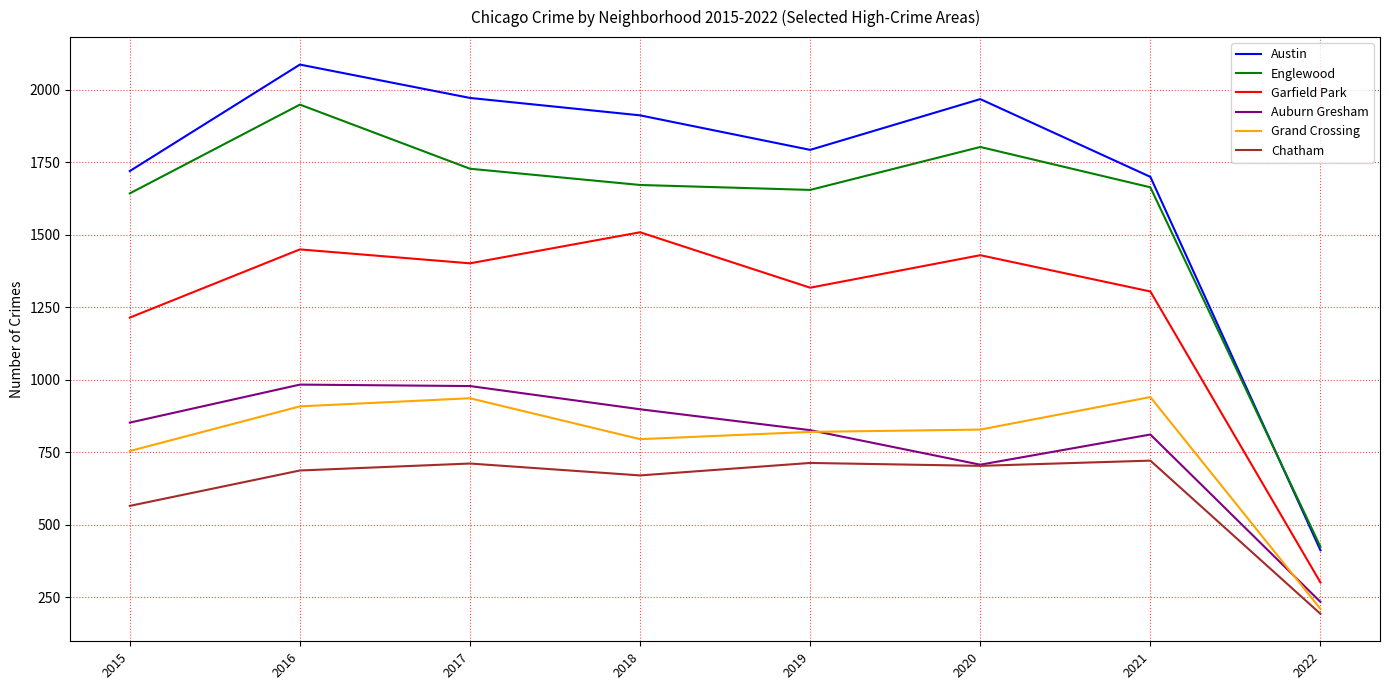

What is the difference between the maximum and minimum values in the Grand Crossing series?

730